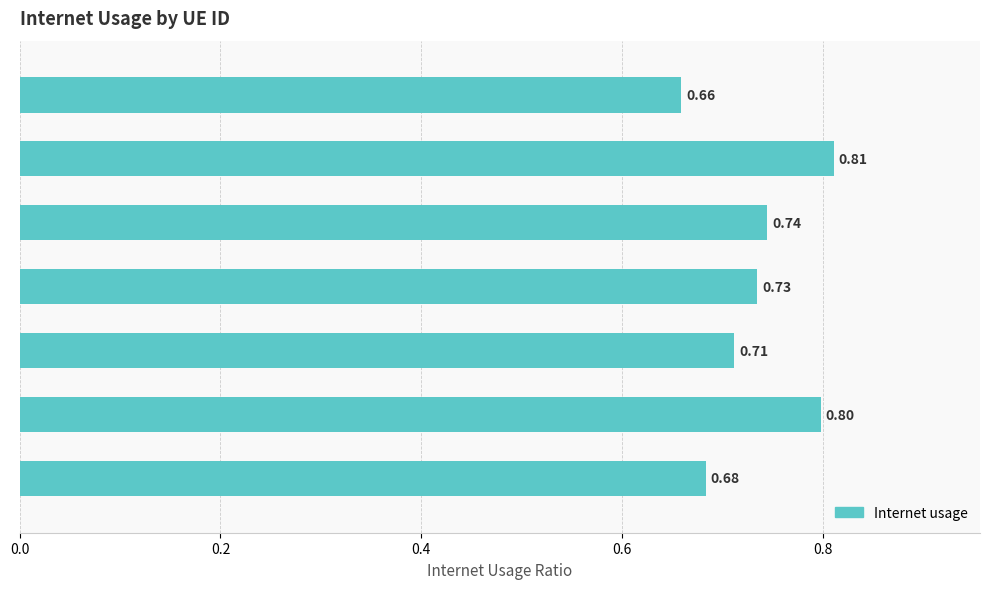

True or false: the data shows 0.2 at 21617.

False